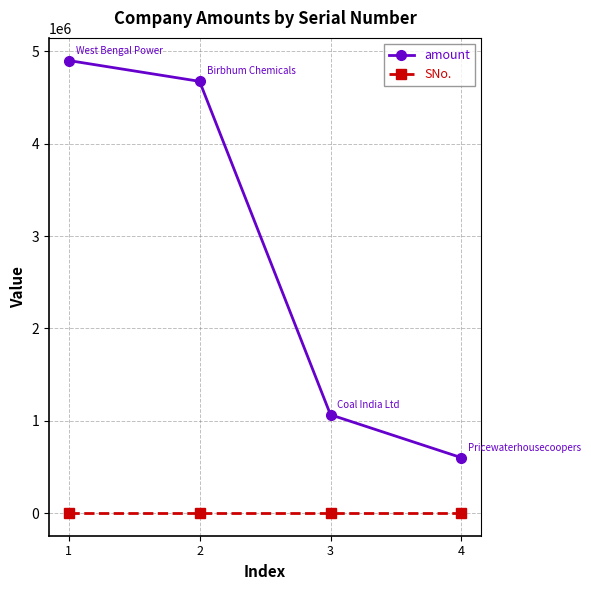

Which series has the largest total across all categories?

amount